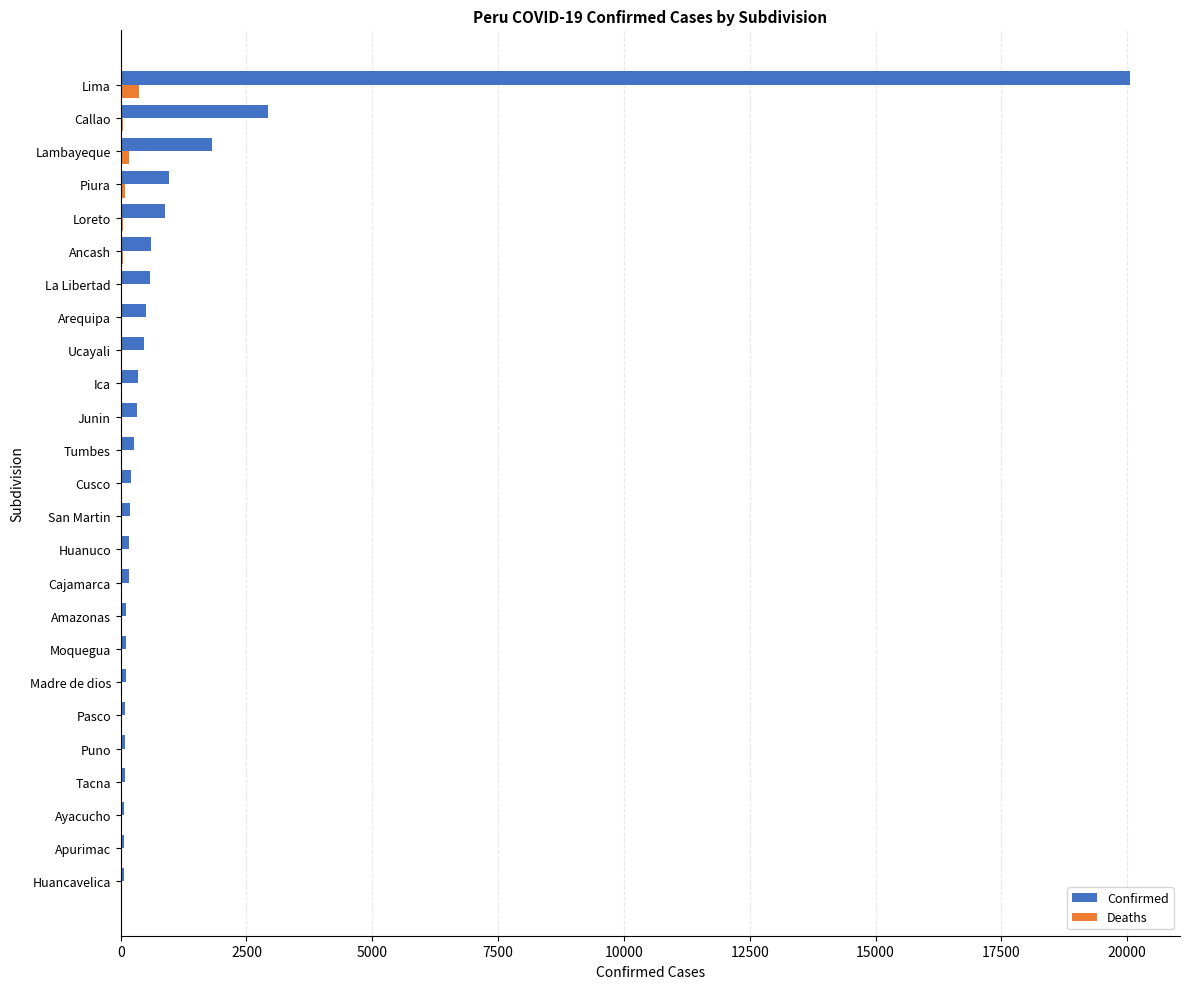

At which category is the sum across all series the highest?

Lima